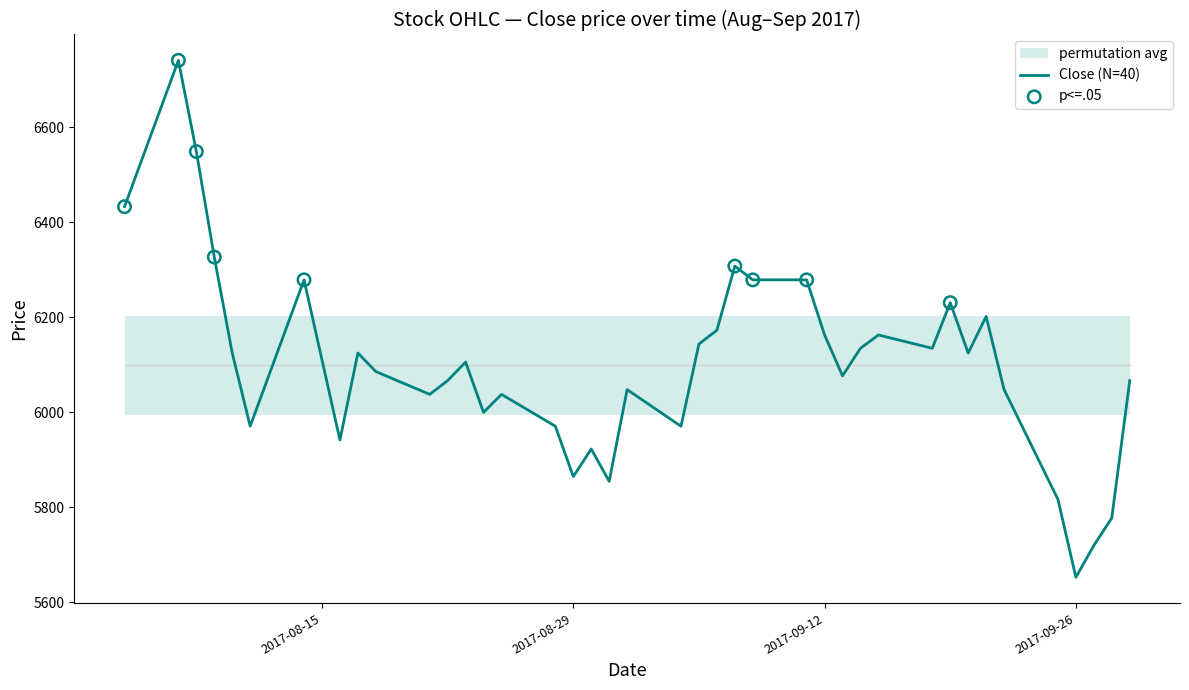

What is the maximum value for Close (N=40)?

6741